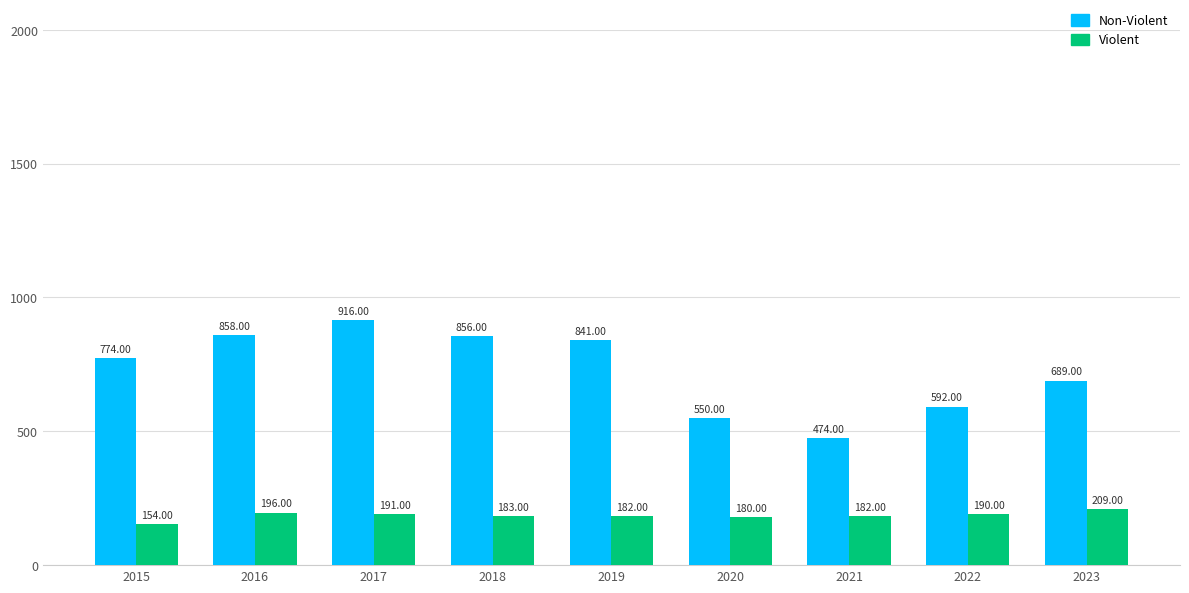

Which category has the highest value in the Violent series?

2023